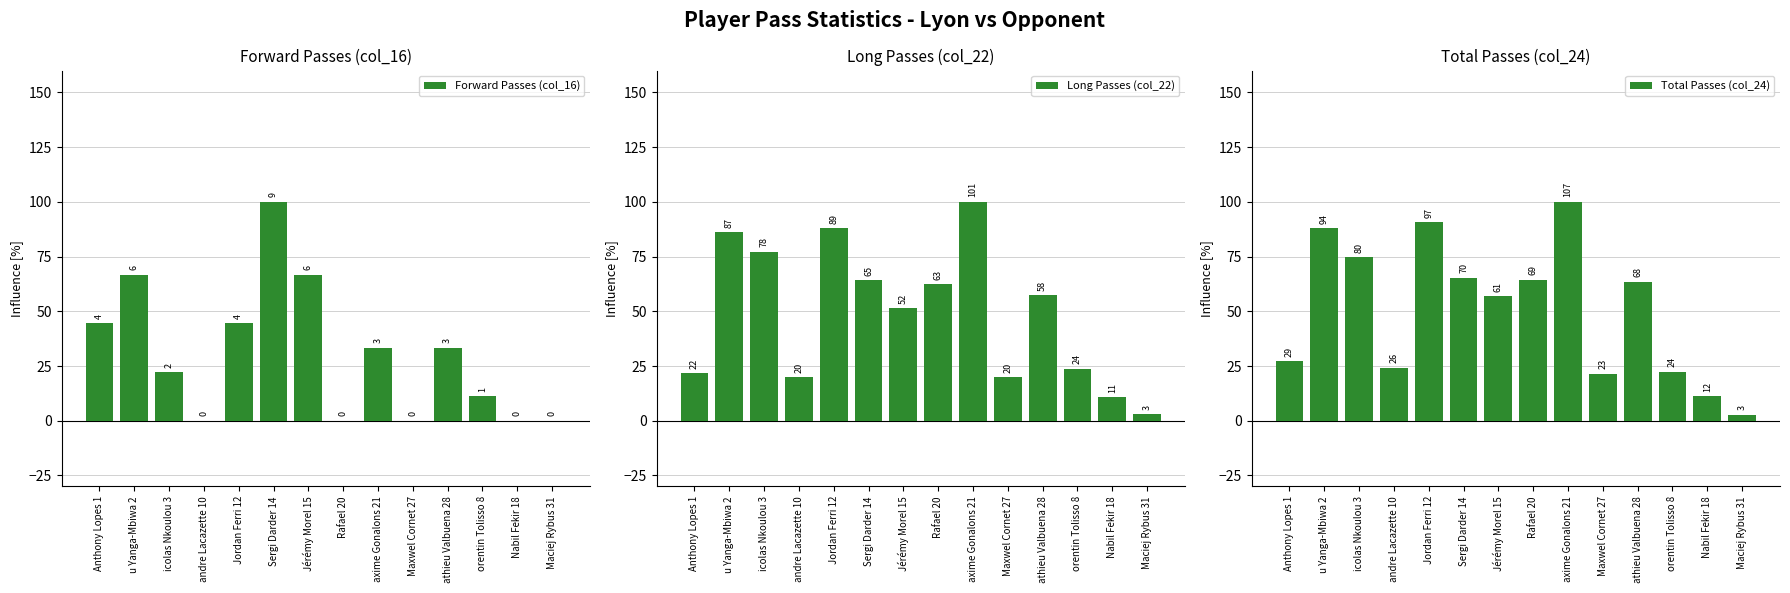

Which has a higher value, Anthony Lopes 1 or u Yanga-Mbiwa 2?

u Yanga-Mbiwa 2